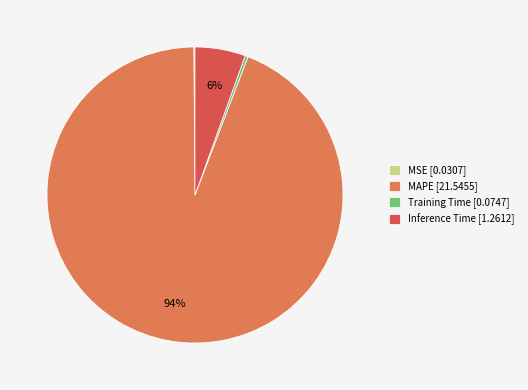

True or false: MAPE [21.5455] accounts for 87% of the total.

False